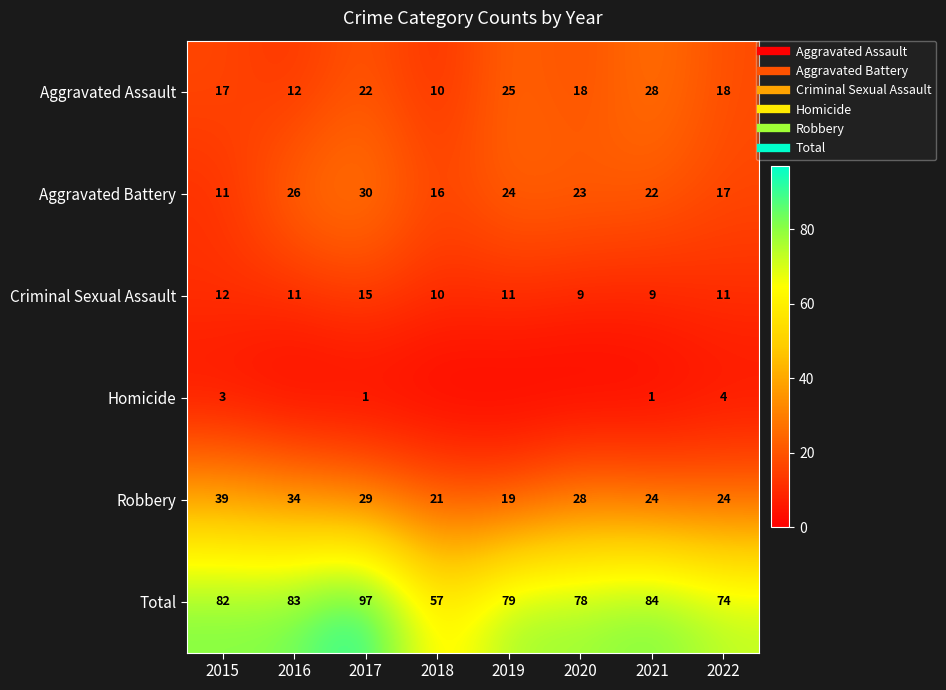

Is the value of Total at 2021 greater than the value of Aggravated Assault at 2020?

Yes